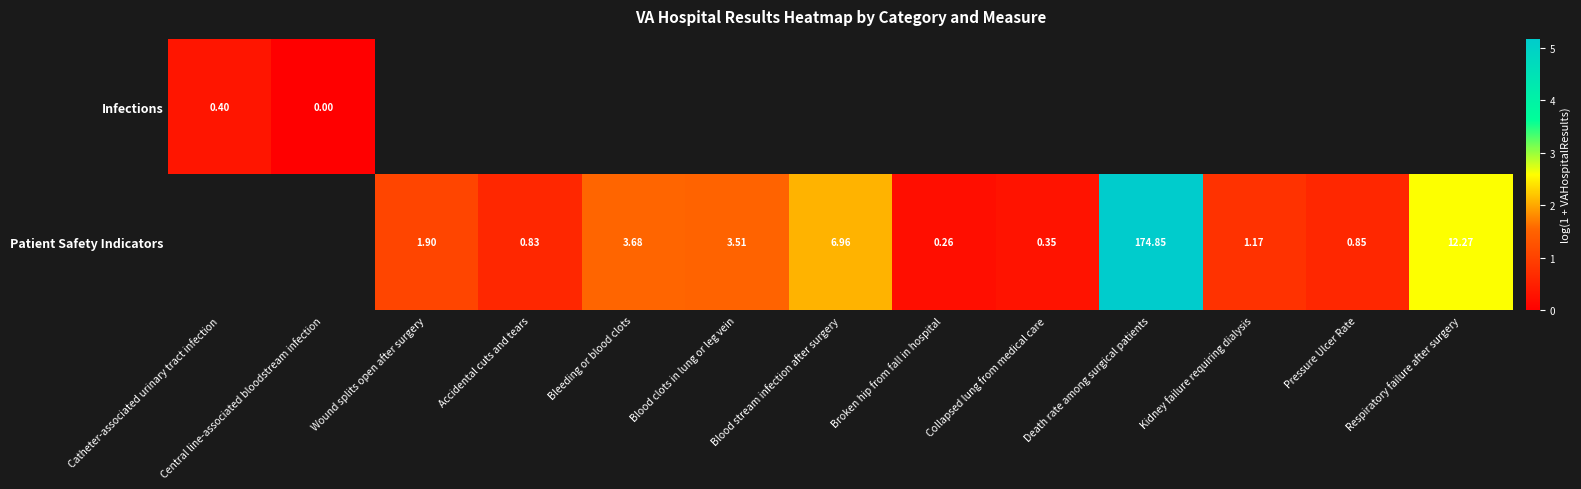

Between Wound splits open after surgery and Death rate among surgical patients, which is larger?

Death rate among surgical patients